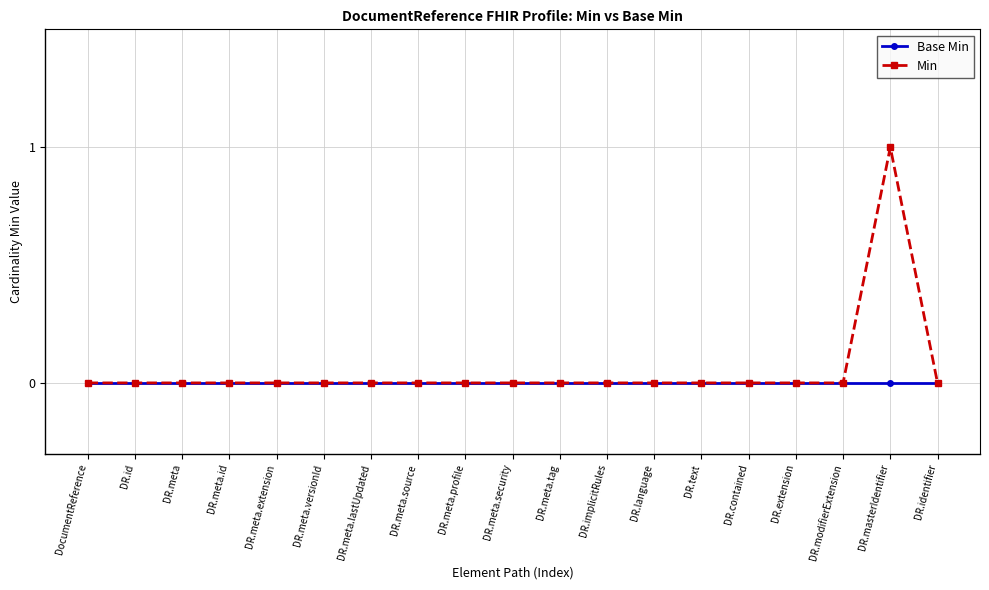

What position from the left is DR.modifierExtension?

17